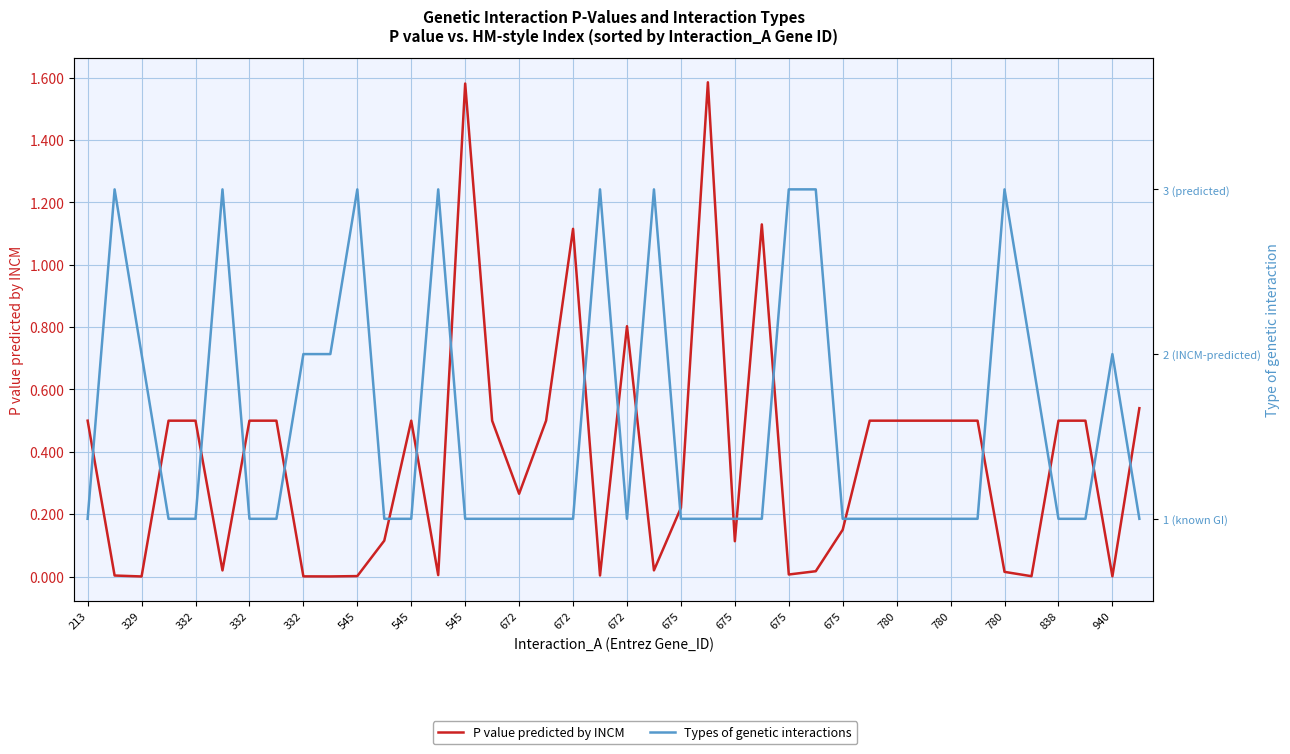

Does the chart have visible grid lines?

Yes